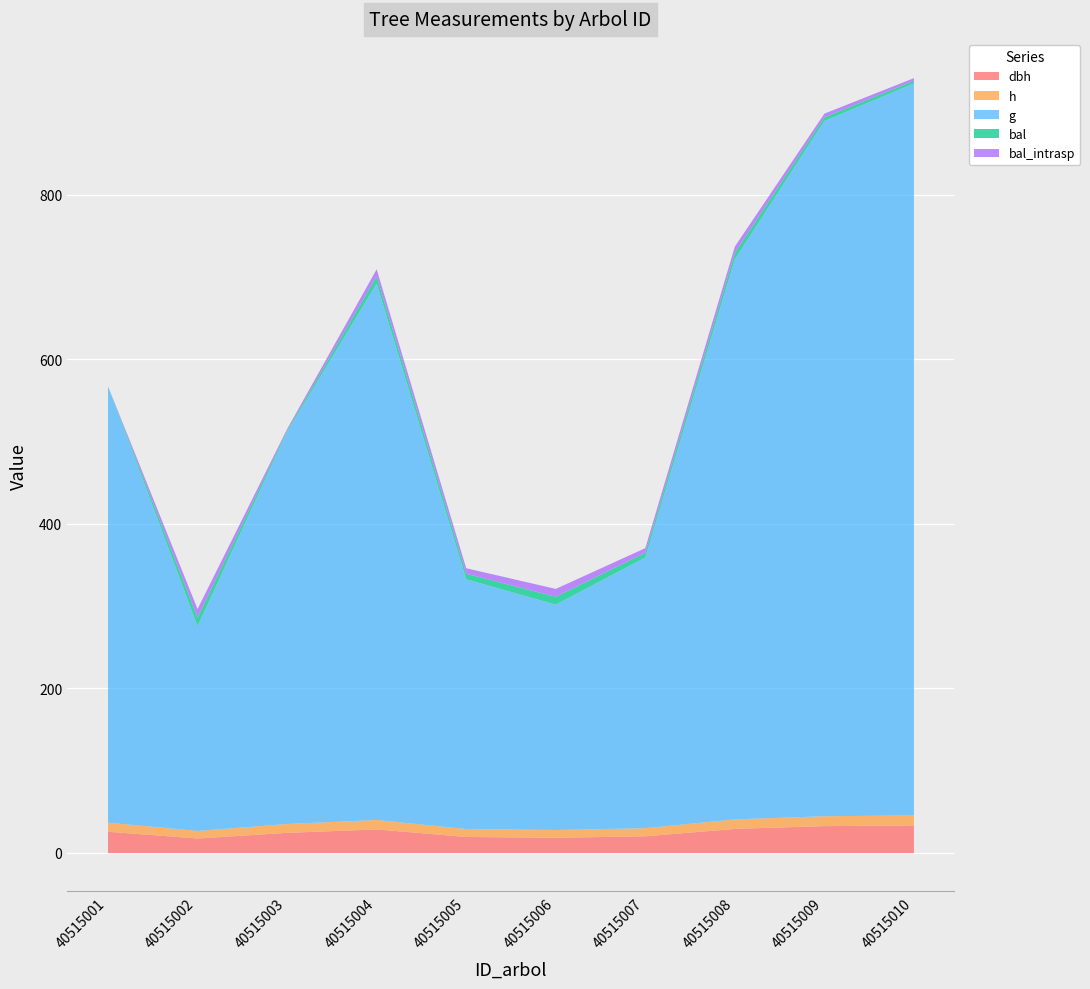

True or false: bal has more than 0 interior local peaks.

True